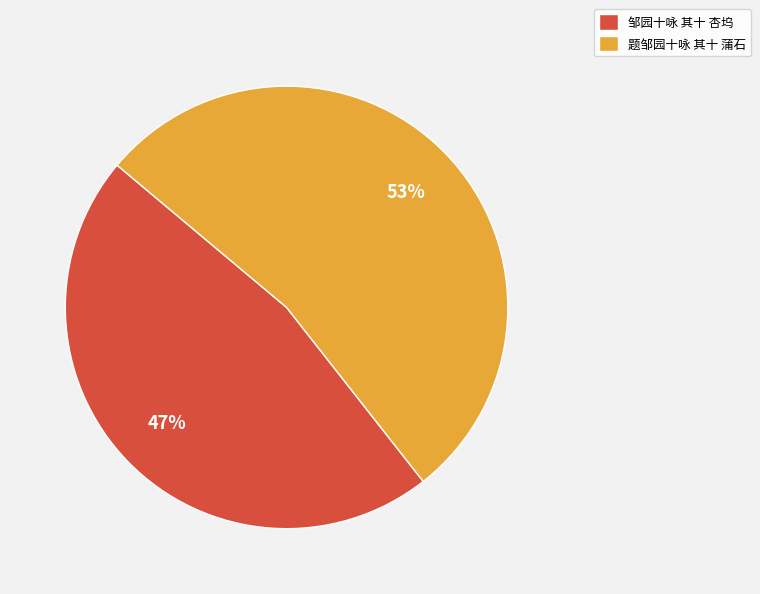

What is the majority slice?

题邹园十咏 其十 蒲石